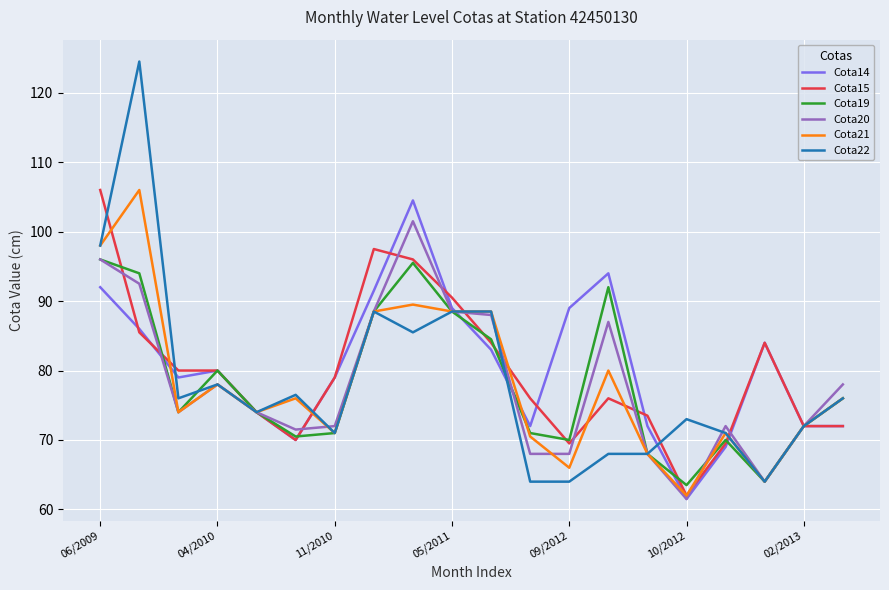

Reading left to right, list all the values displayed in this chart.

Cota14: 92.0	86.0	79.0	80.0	74.0	70.0	79.0	91.5	104.5	89.0	83.0	72.0	89.0	94.0	72.0	61.5	69.0	84.0	72.0	72.0
Cota15: 106.0	85.5	80.0	80.0	74.0	70.0	79.0	97.5	96.0	90.5	84.0	76.0	69.5	76.0	73.5	62.0	69.5	84.0	72.0	72.0
Cota19: 96.0	94.0	74.0	80.0	74.0	70.5	71.0	88.5	95.5	88.5	84.5	71.0	70.0	92.0	68.0	63.5	70.0	64.0	72.0	76.0
Cota20: 96.0	92.5	74.0	78.0	74.0	71.5	72.0	88.5	101.5	88.5	88.0	68.0	68.0	87.0	68.0	61.5	72.0	64.0	72.0	78.0
Cota21: 98.0	106.0	74.0	78.0	74.0	76.0	71.0	88.5	89.5	88.5	88.5	70.5	66.0	80.0	68.0	62.0	71.0	64.0	72.0	76.0
Cota22: 98.0	124.5	76.0	78.0	74.0	76.5	71.0	88.5	85.5	88.5	88.5	64.0	64.0	68.0	68.0	73.0	71.0	64.0	72.0	76.0